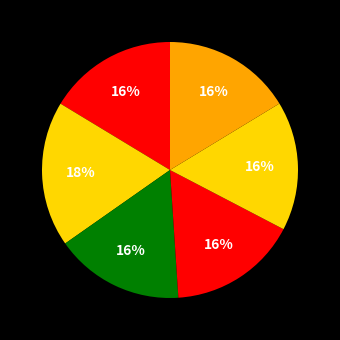

To the nearest percent, what is the average slice percentage?

17%